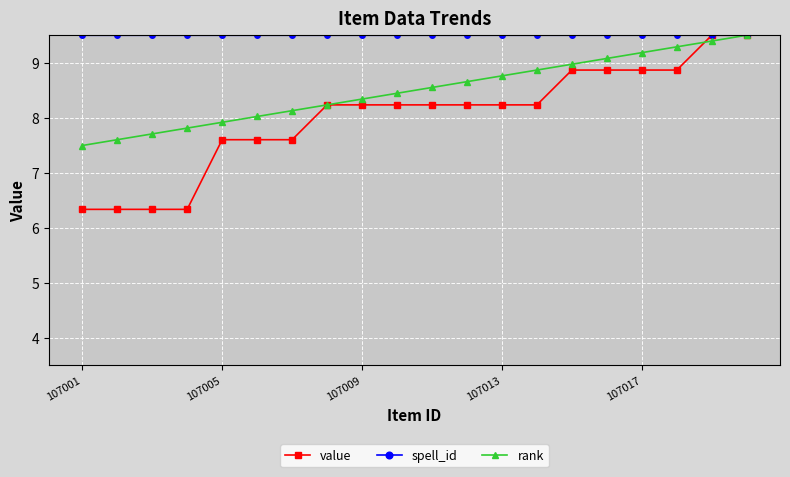

How many distinct data groups are displayed?

3